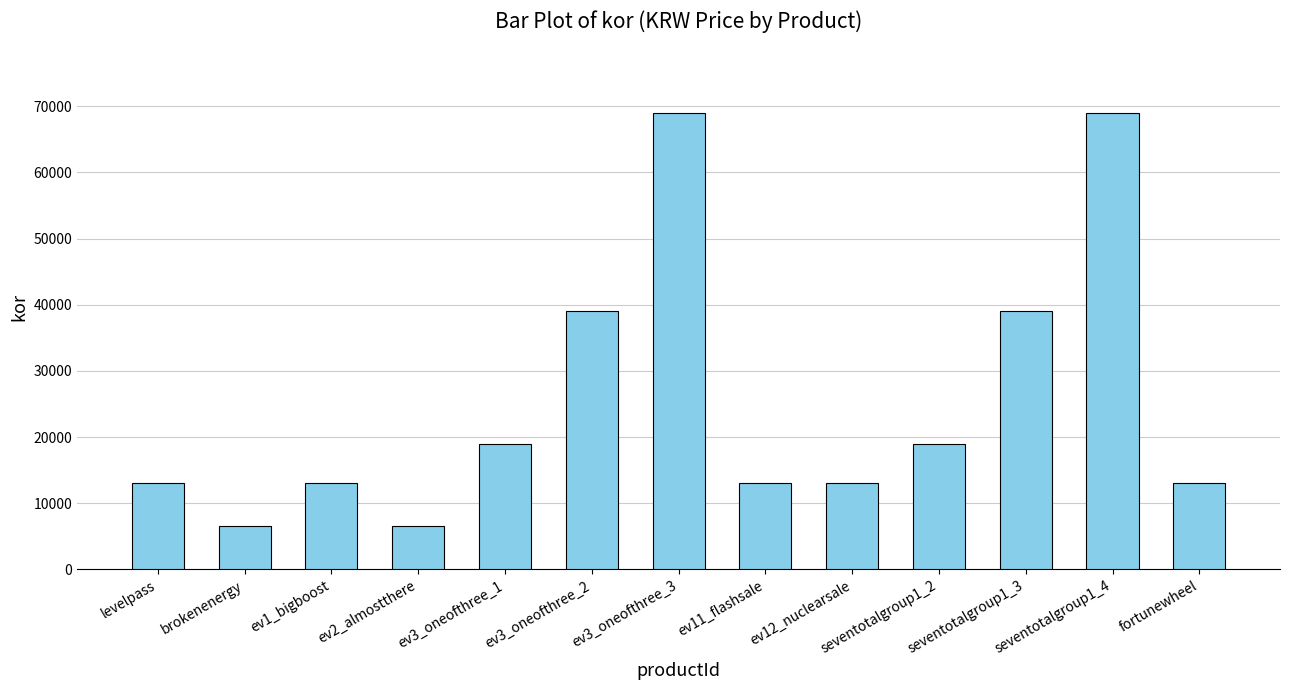

Is it true that the value at ev1_bigboost is 13000?

True